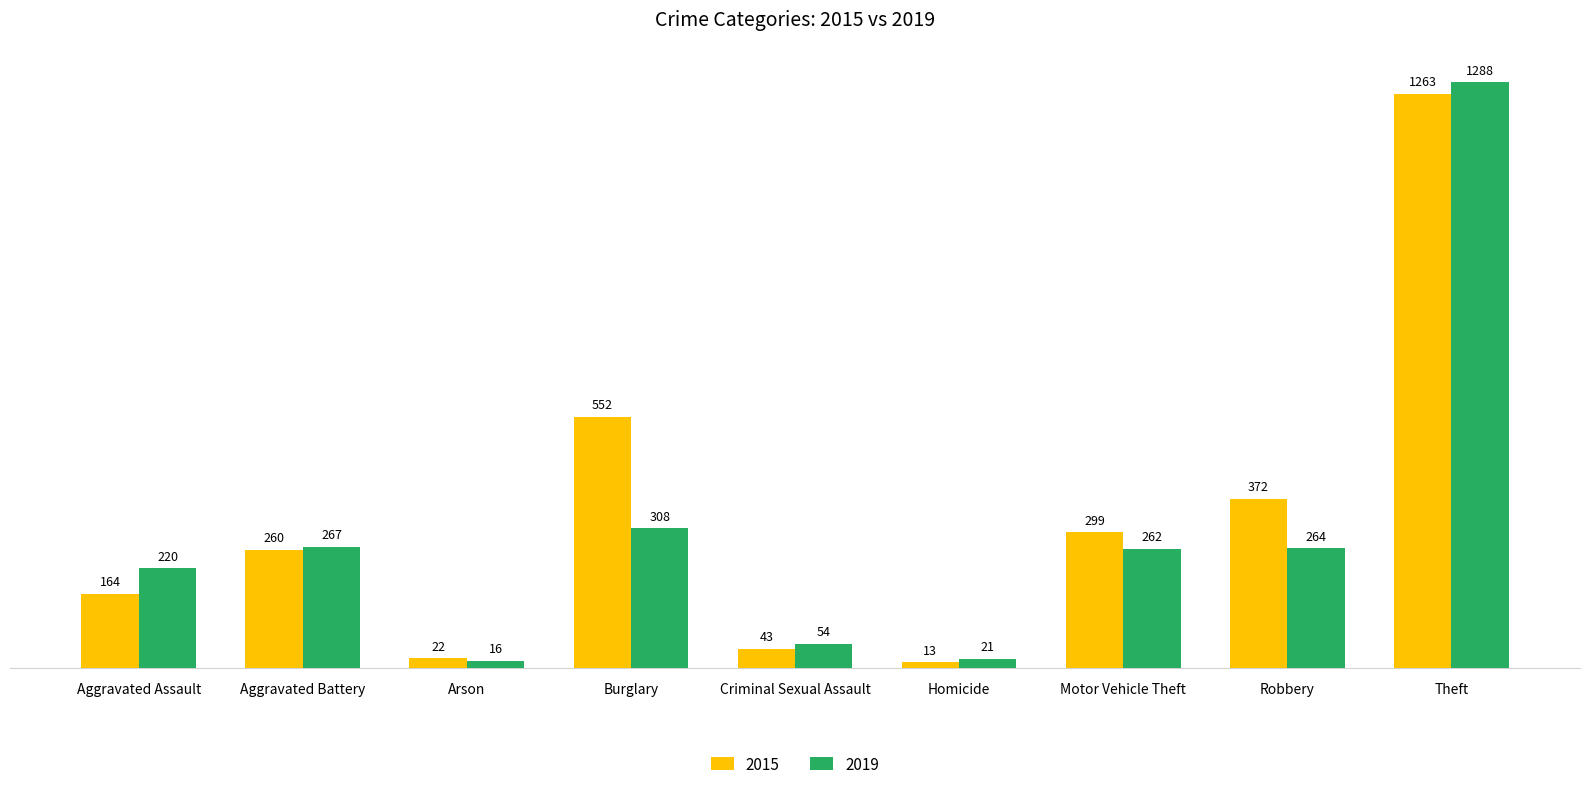

At which label is 2015 closest to 638?

Burglary